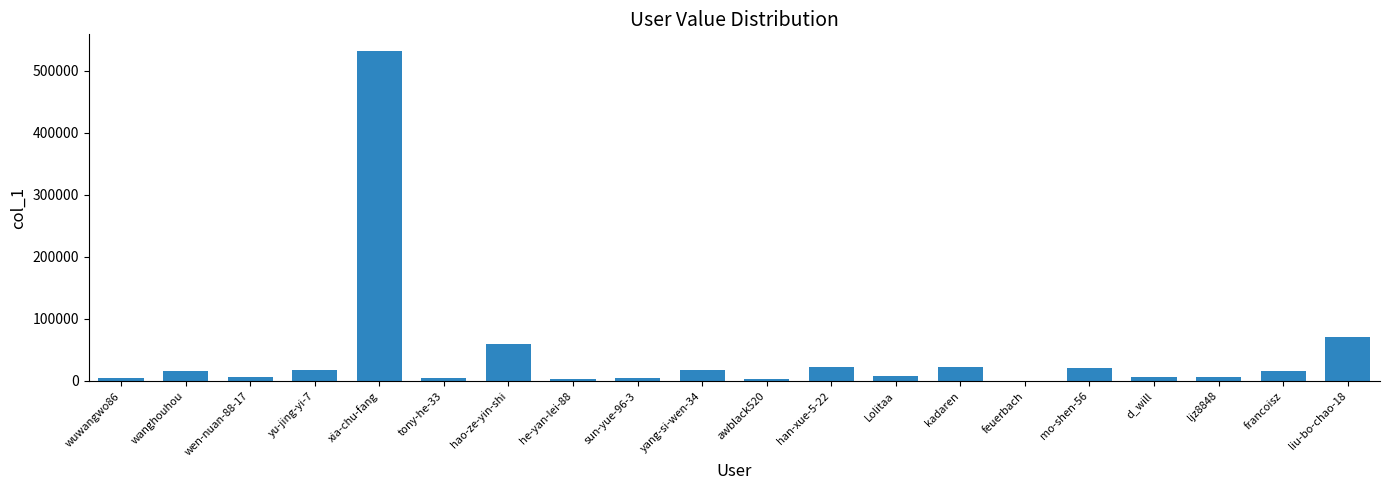

Which has a higher value, xia-chu-fang or yang-si-wen-34?

xia-chu-fang